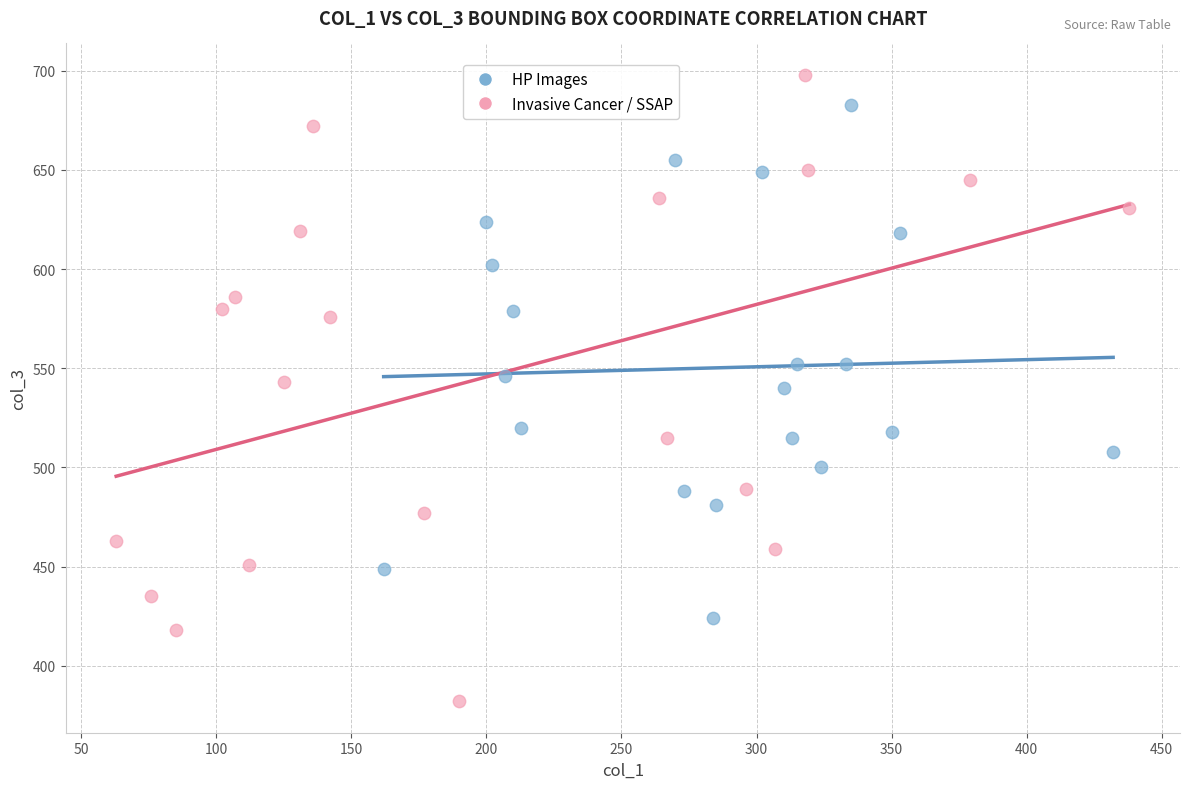

Which series contains the highest Y value?

Invasive Cancer / SSAP